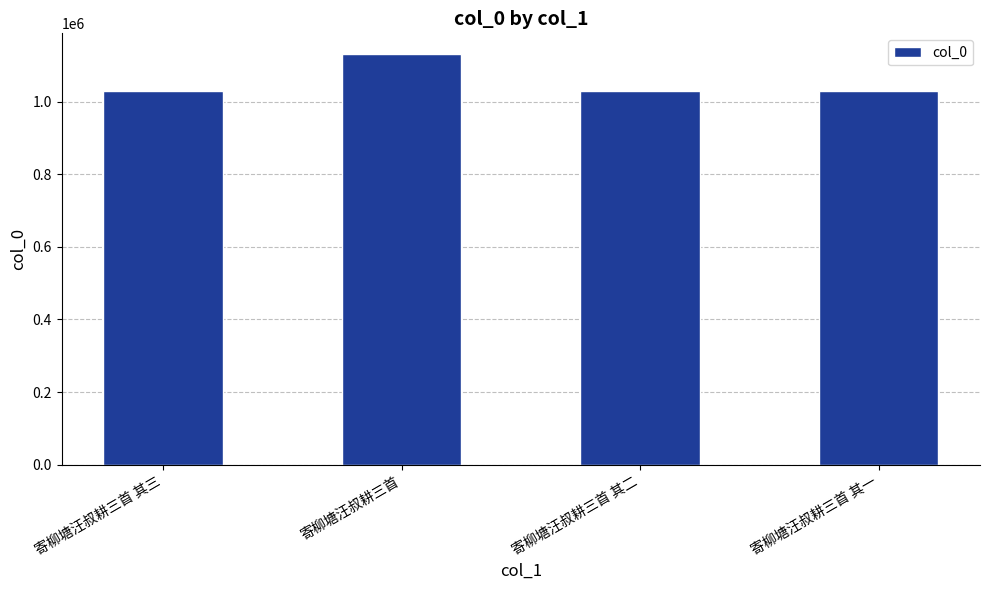

Read the value at 寄柳塘汪叔耕三首 其三.

1029575